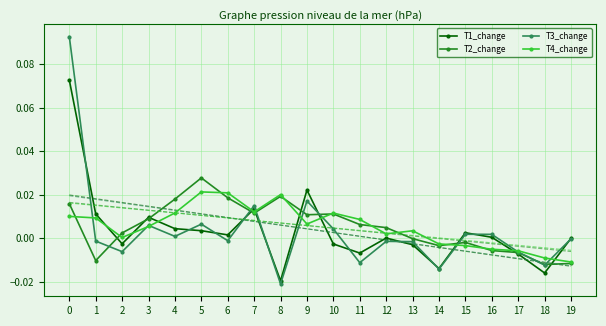

How many values in T4_change are below zero?

6